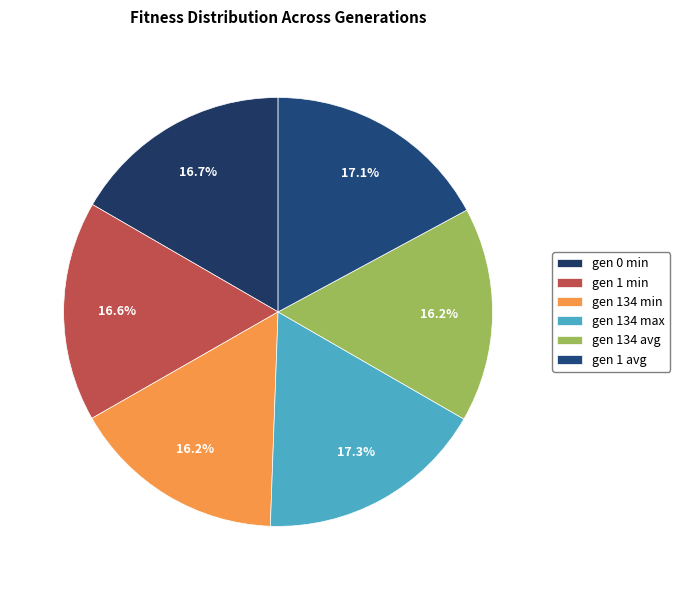

Between gen 134 avg and gen 1 avg, which is larger?

gen 1 avg